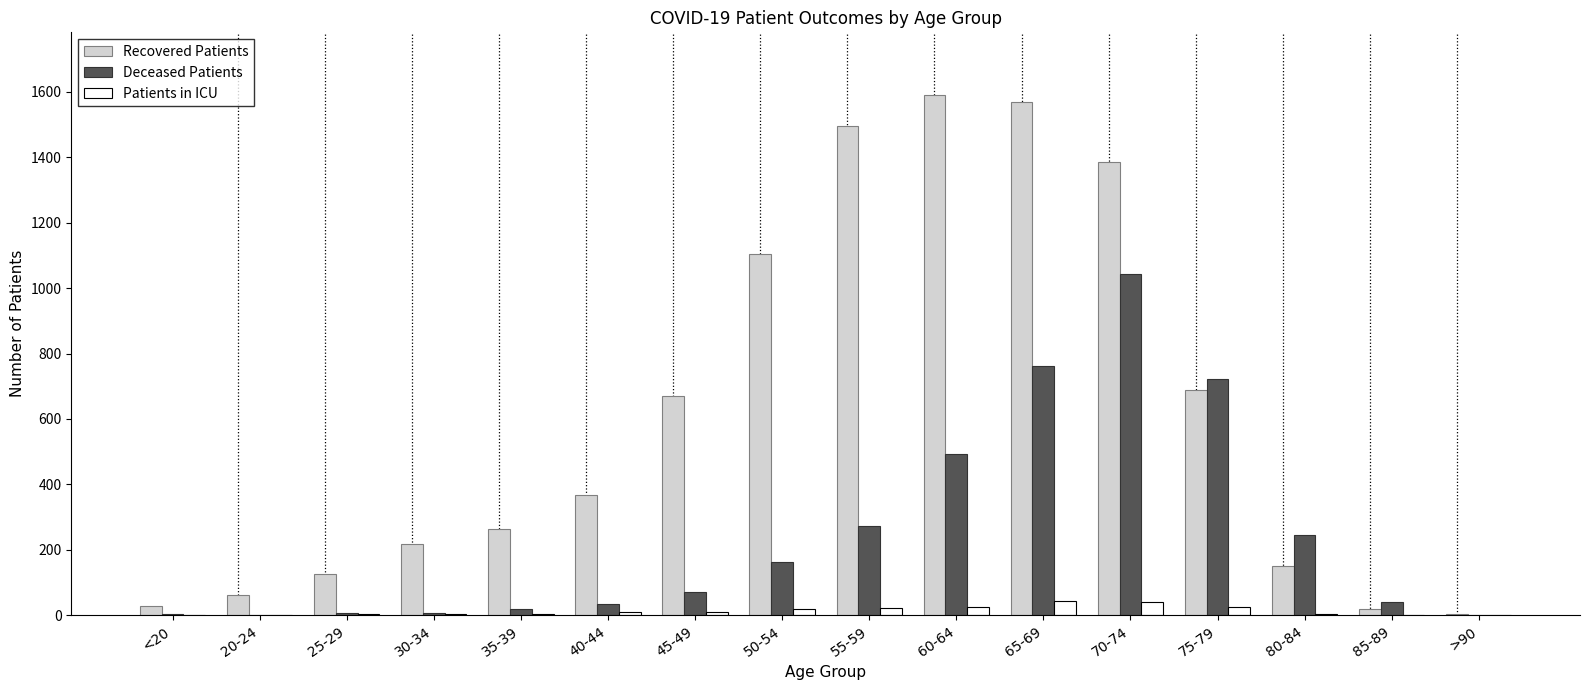

The Recovered Patients series shows 809 at 65-69. True or false?

False